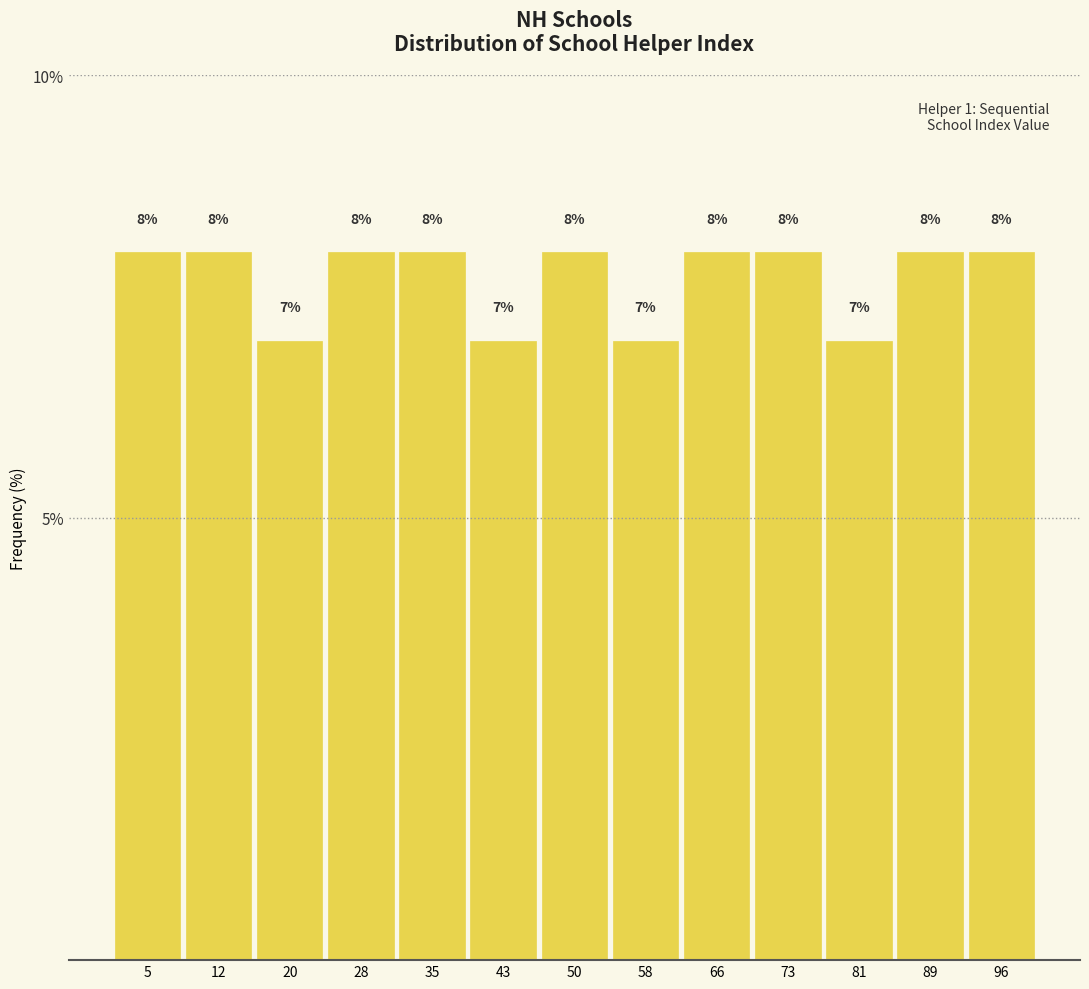

How tall is the bar that spans 1 to 9 on the x-axis? The bar edges are not printed on the chart, so give them approximately, as read against the axis.

8